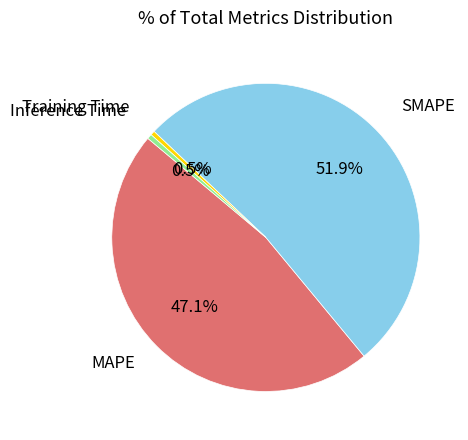

Which slice is the largest?

SMAPE